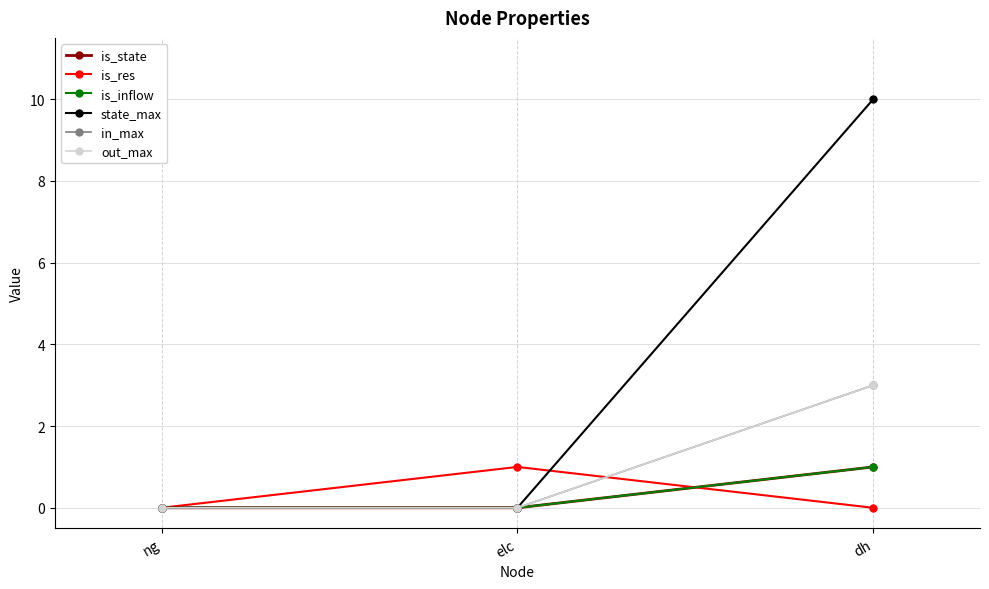

At which category is the sum across all series the highest?

dh